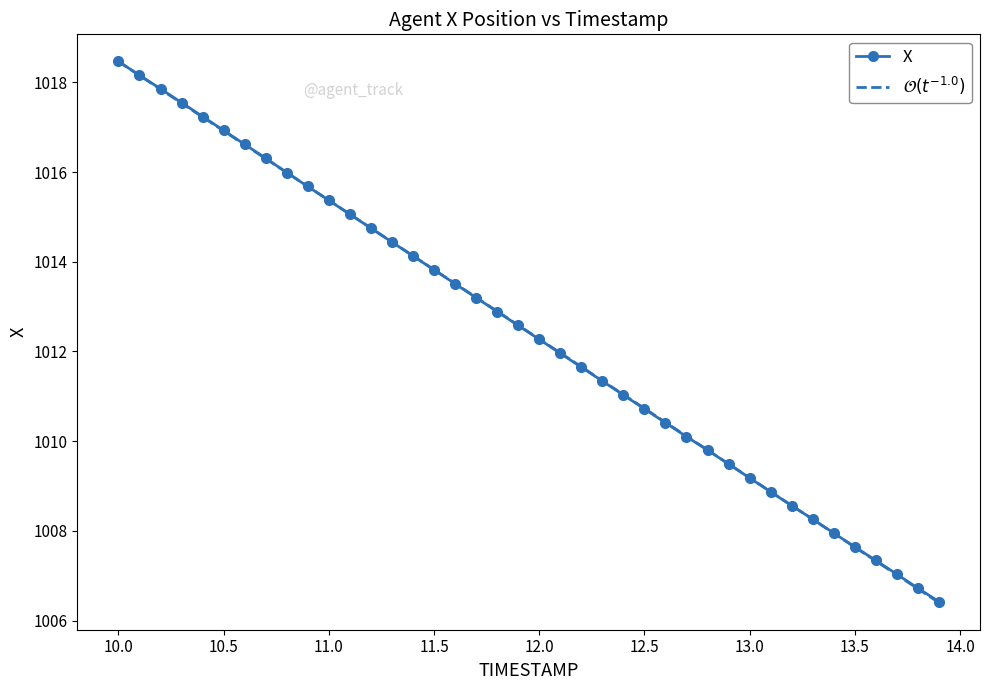

What is the highest value of the X series?

1018.5